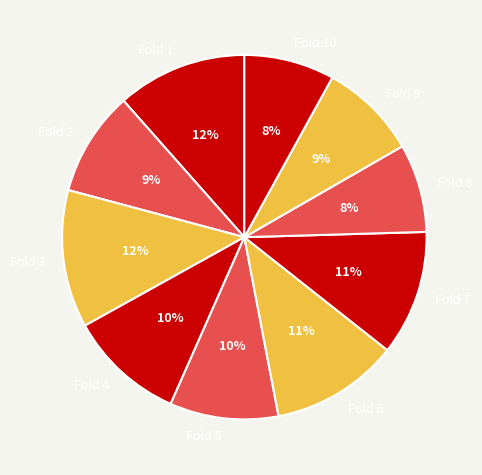

To the nearest percent, what percentage of the pie is Fold 4?

10%